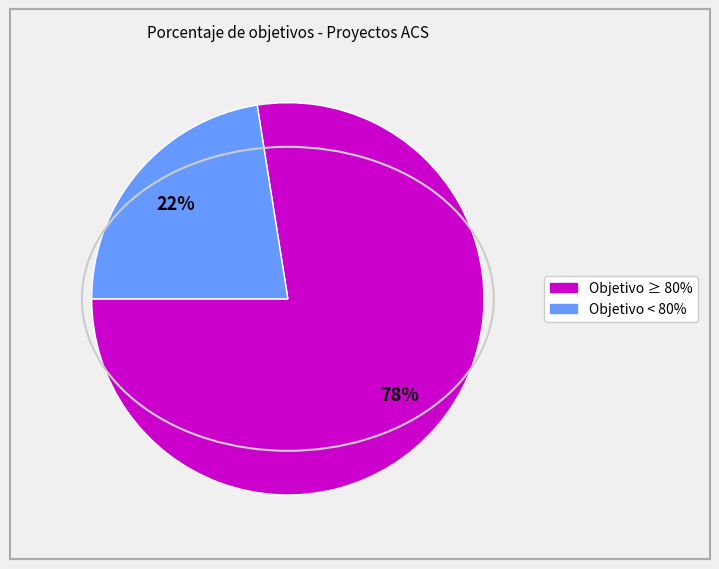

Count the number of slices in the pie.

2